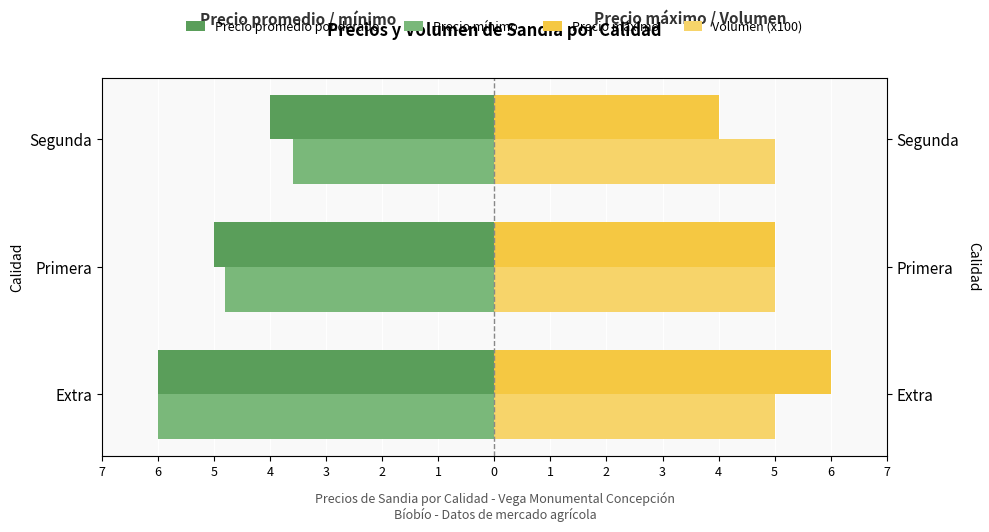

Is the value of Precio máximo at Extra greater than the value of Precio mínimo at Extra?

Yes